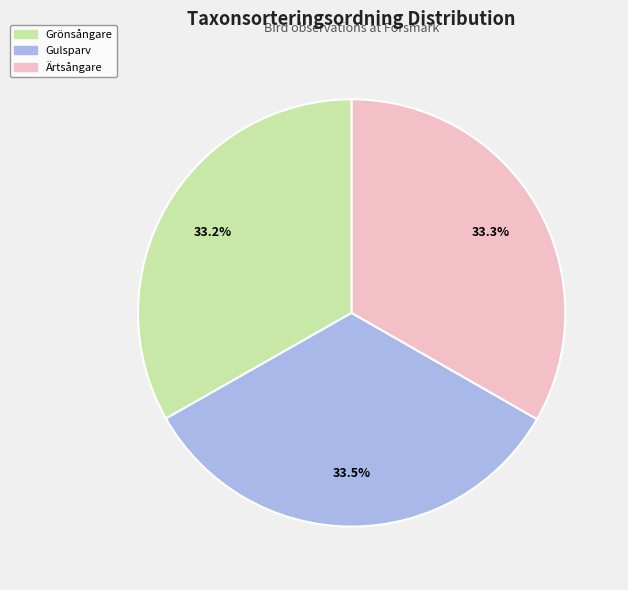

Does Gulsparv represent more than half of the total?

No